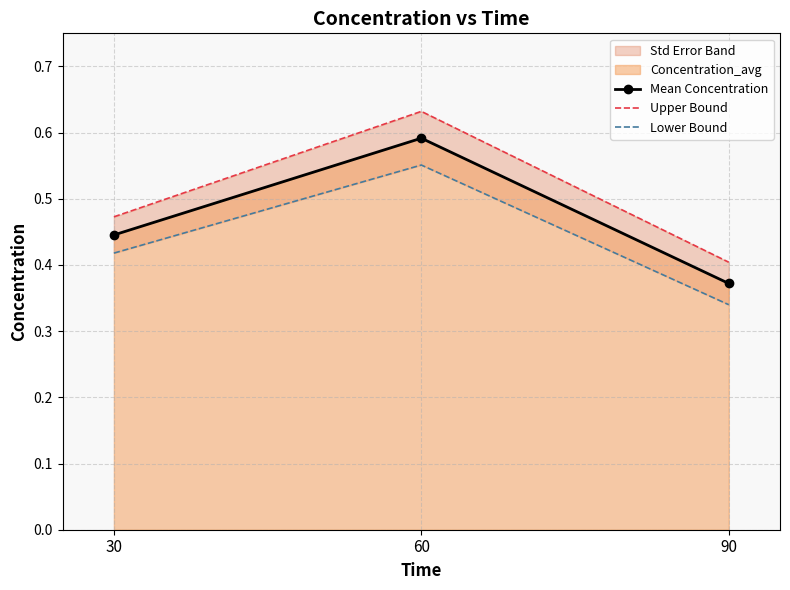

What is the value of the Mean Concentration point at the 3rd from the left?

0.4